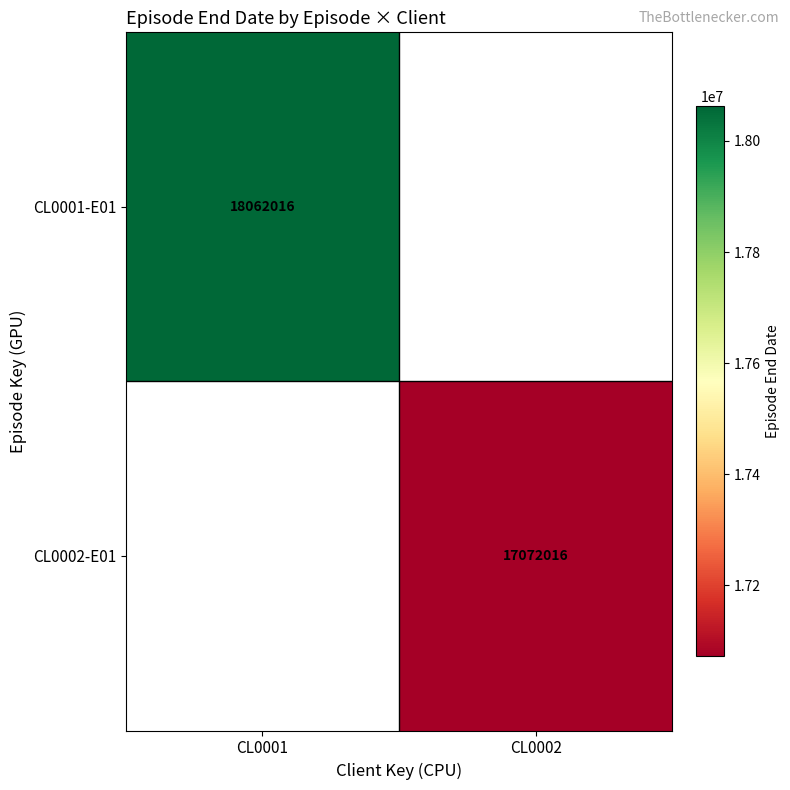

The CL0002-E01 series shows 17072016 at CL0002. True or false?

True